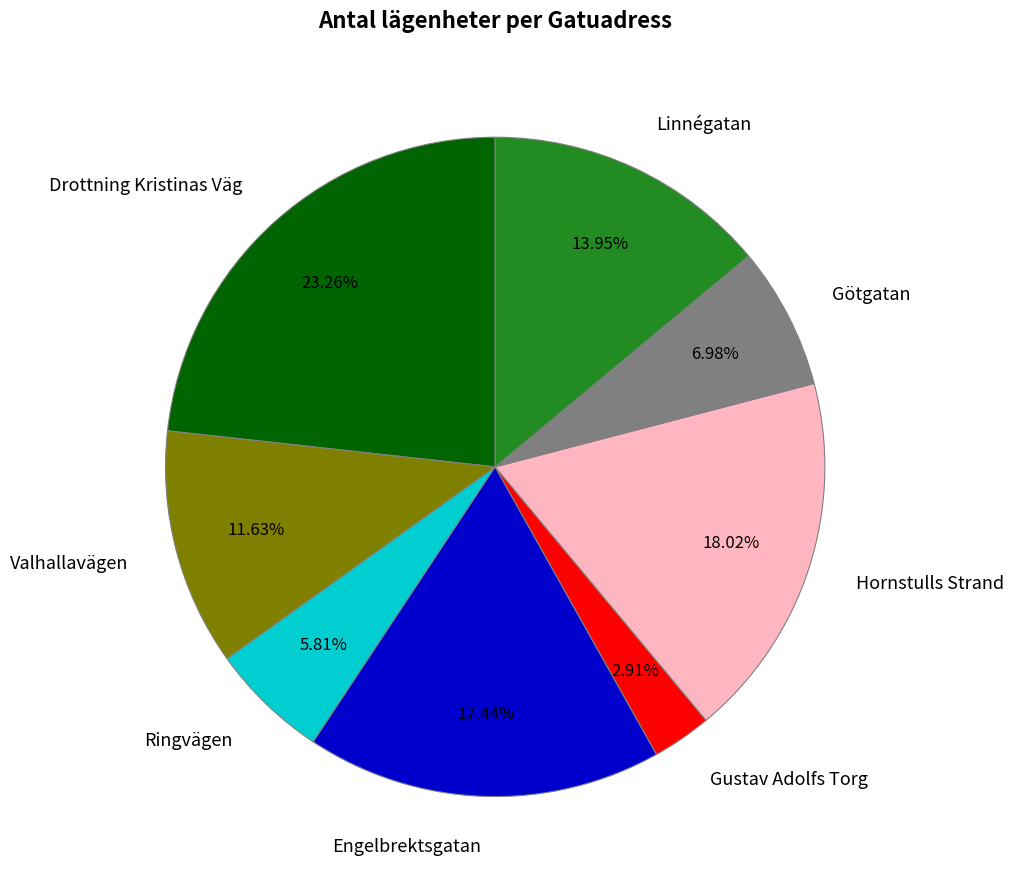

What percentage is the Valhallavägen slice, to the nearest percent?

12%